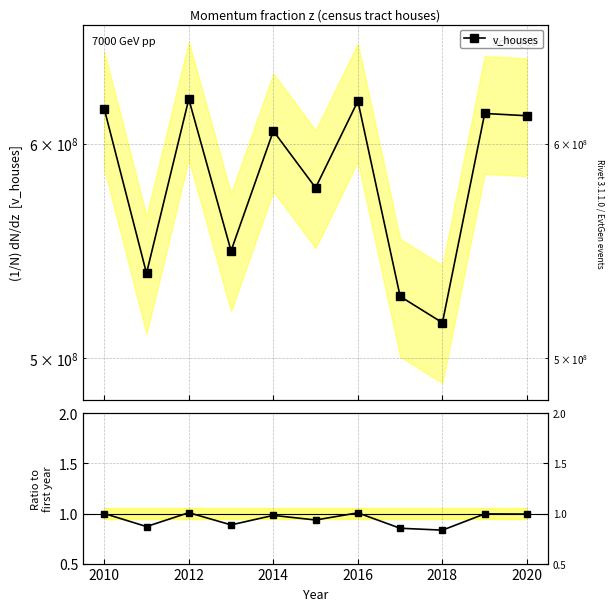

How many points are lower than both their immediate neighbors (excluding endpoints)?

4